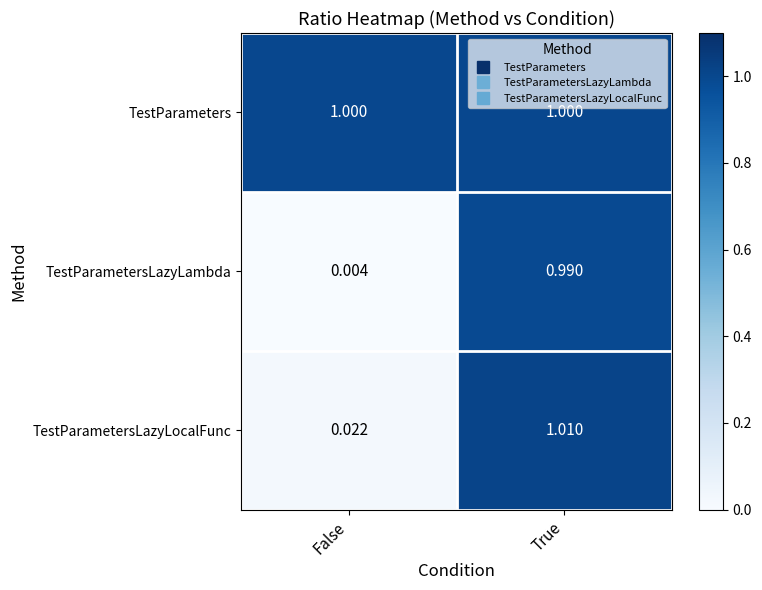

At which category is the sum across all series the highest?

True